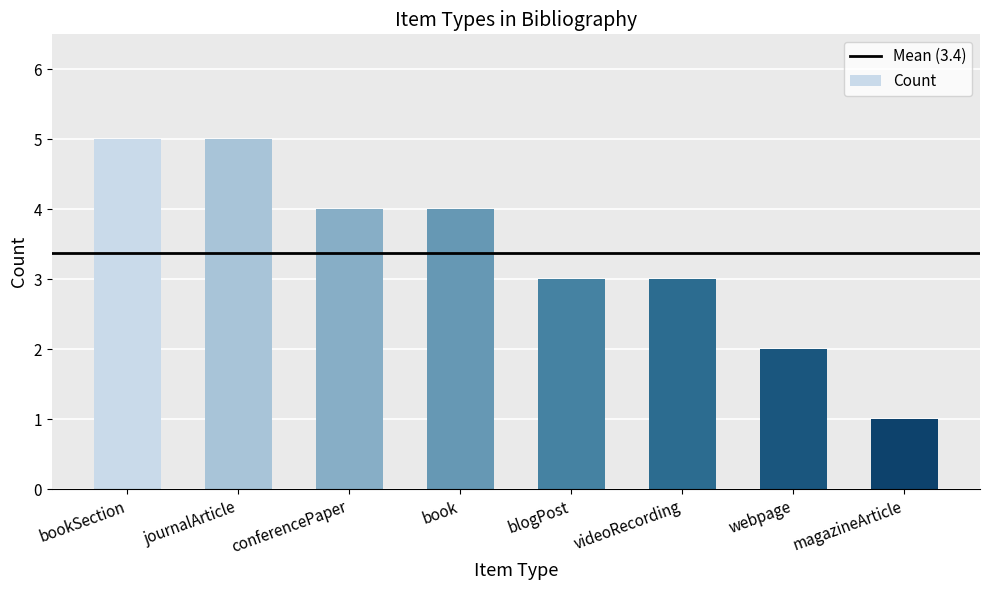

Is it true that the value at blogPost is 4?

False